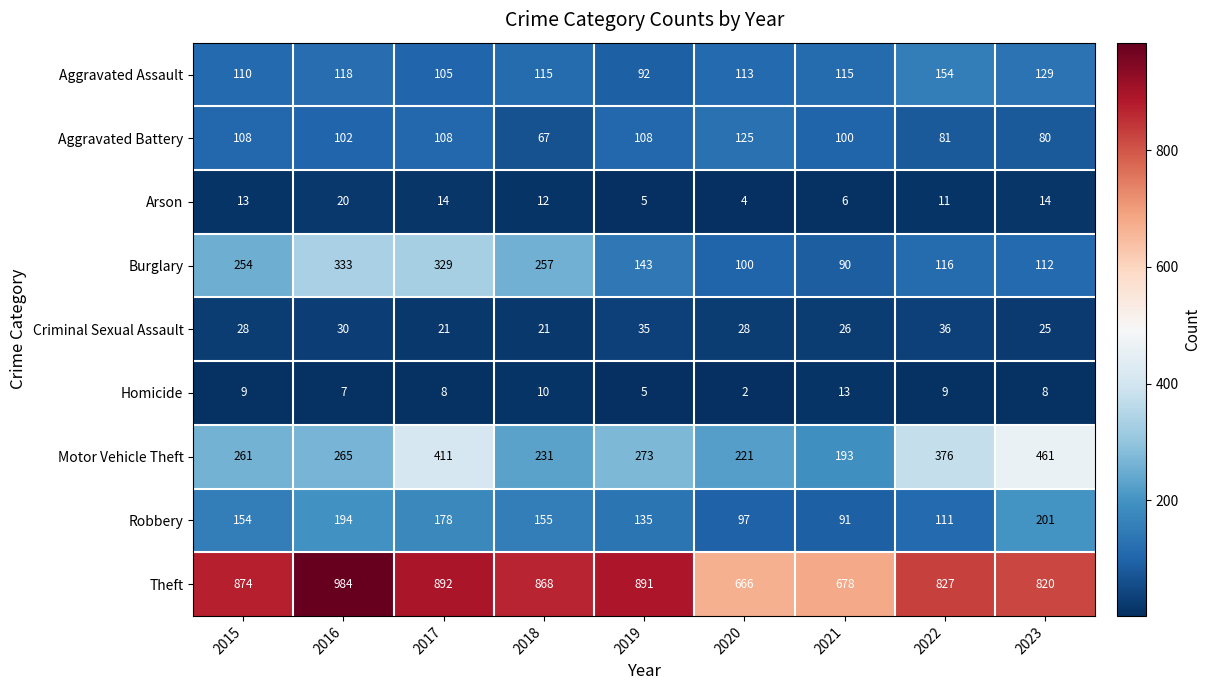

How many categories are shown in the chart?

9